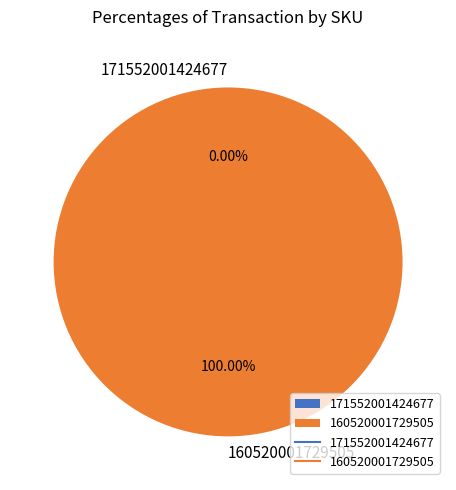

What is the change in value from 171552001424677 to 160520001729505?

+1